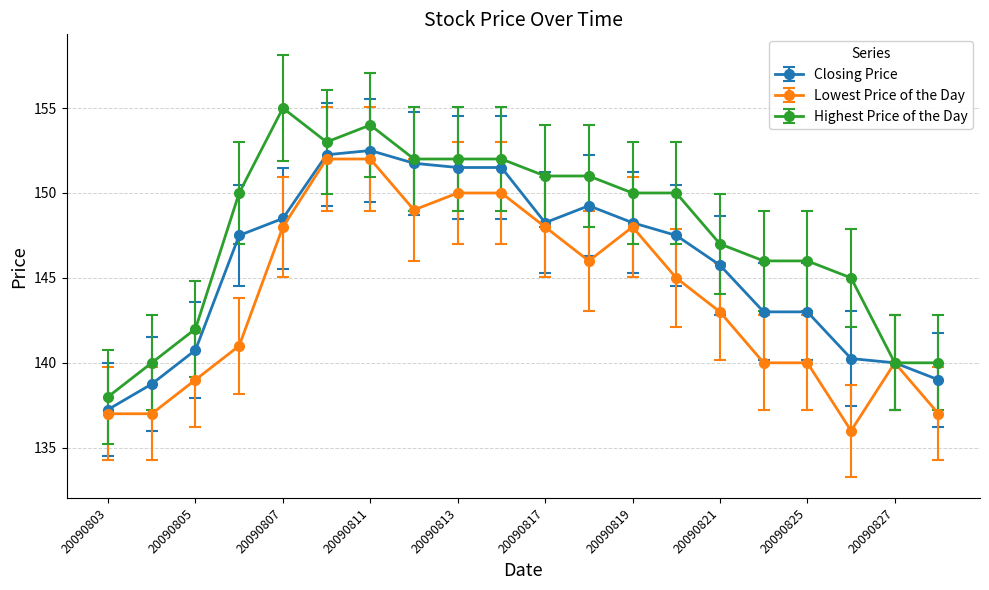

What is the value of the Highest Price of the Day point at the 6th from the left?

153.0